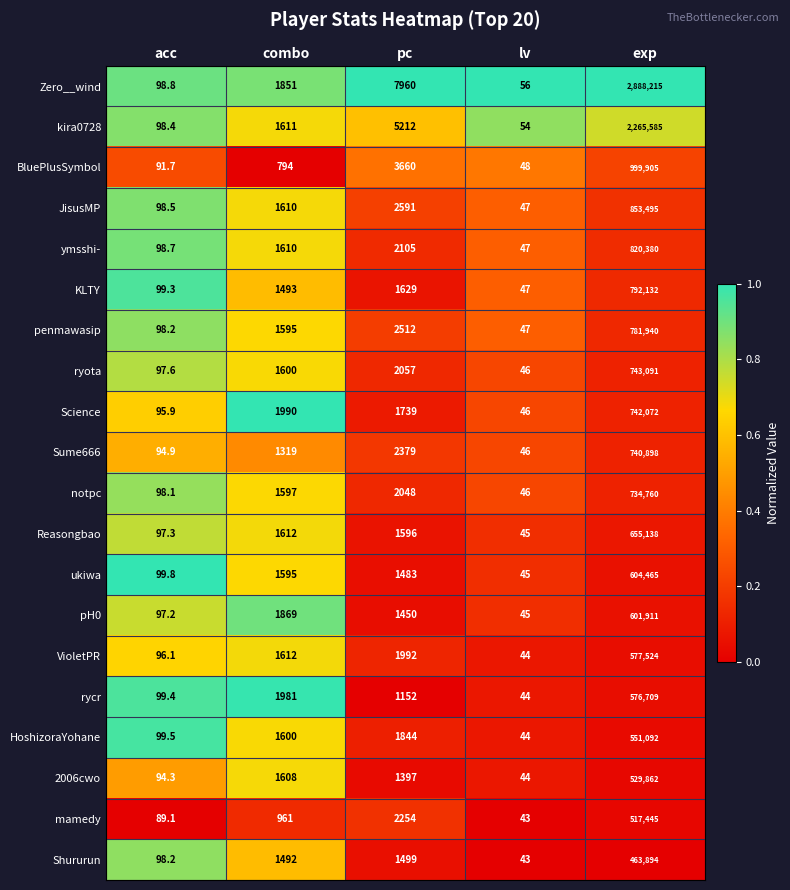

Is the value of BluePlusSymbol at acc greater than the value of HoshizoraYohane at combo?

No